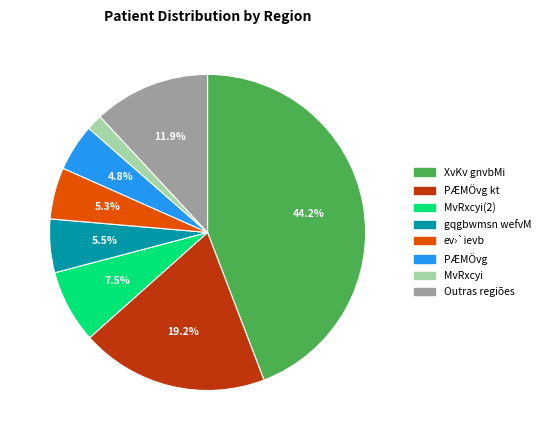

Does any single category account for the majority?

No